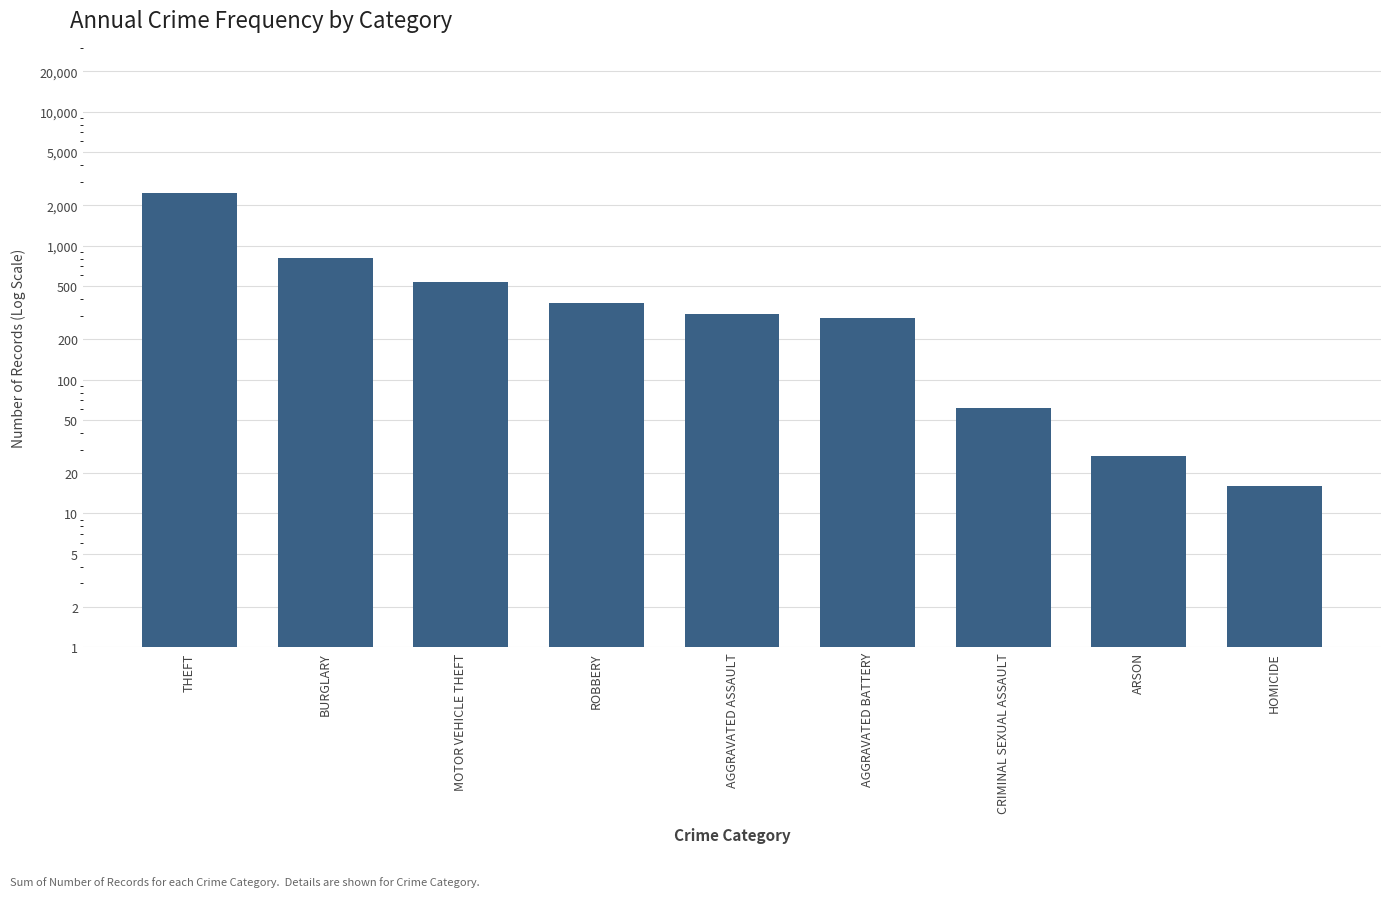

Are the bars grouped side by side (vs. stacked)?

No